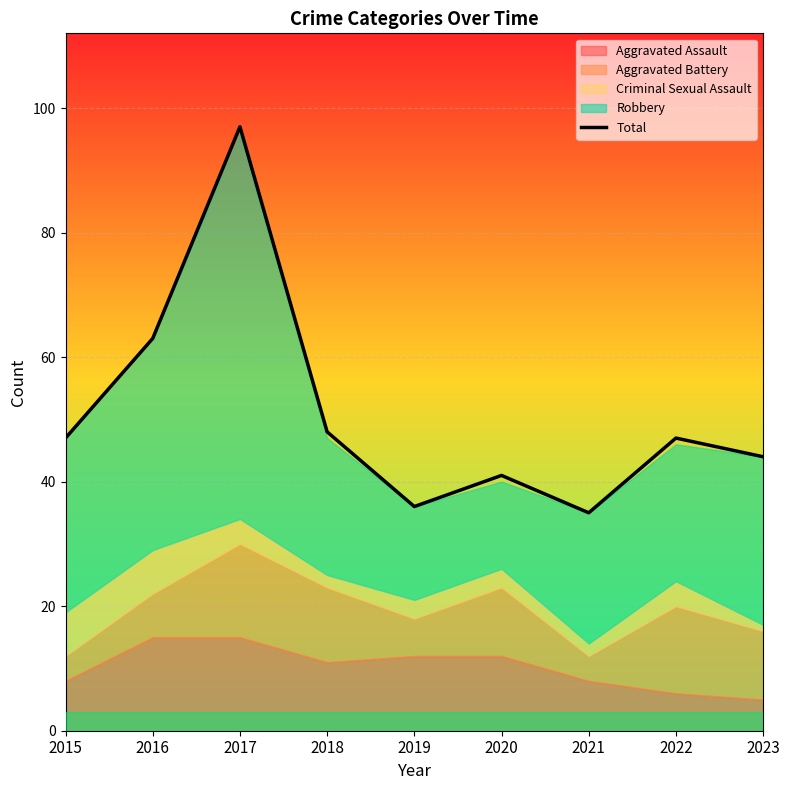

Rank the categories by value from lowest to highest.

2021, 2019, 2020, 2023, 2015, 2022, 2018, 2016, 2017